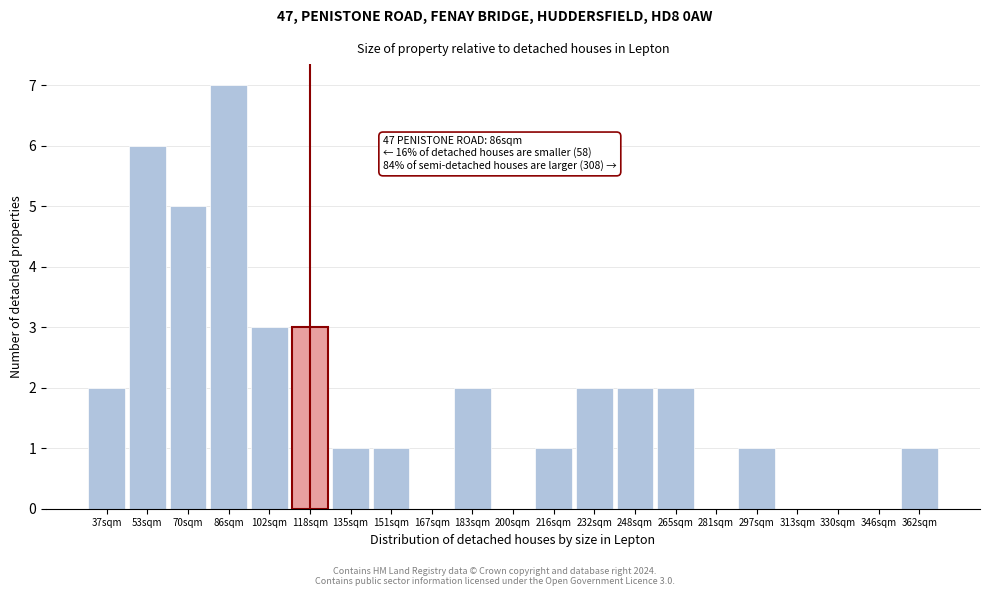

Reading left to right, list all the values displayed in this chart.

37sqm=2	53sqm=6	70sqm=5	86sqm=7	102sqm=3	118sqm=3	135sqm=1	151sqm=1	167sqm=0	183sqm=2	200sqm=0	216sqm=1	232sqm=2	248sqm=2	265sqm=2	281sqm=0	297sqm=1	313sqm=0	330sqm=0	346sqm=0	362sqm=1